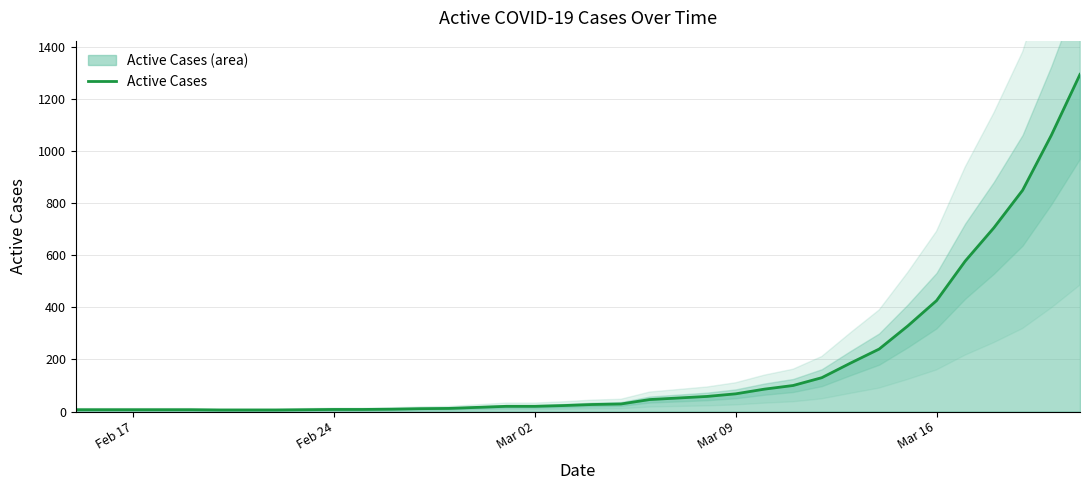

How many lines are shown in the chart?

1